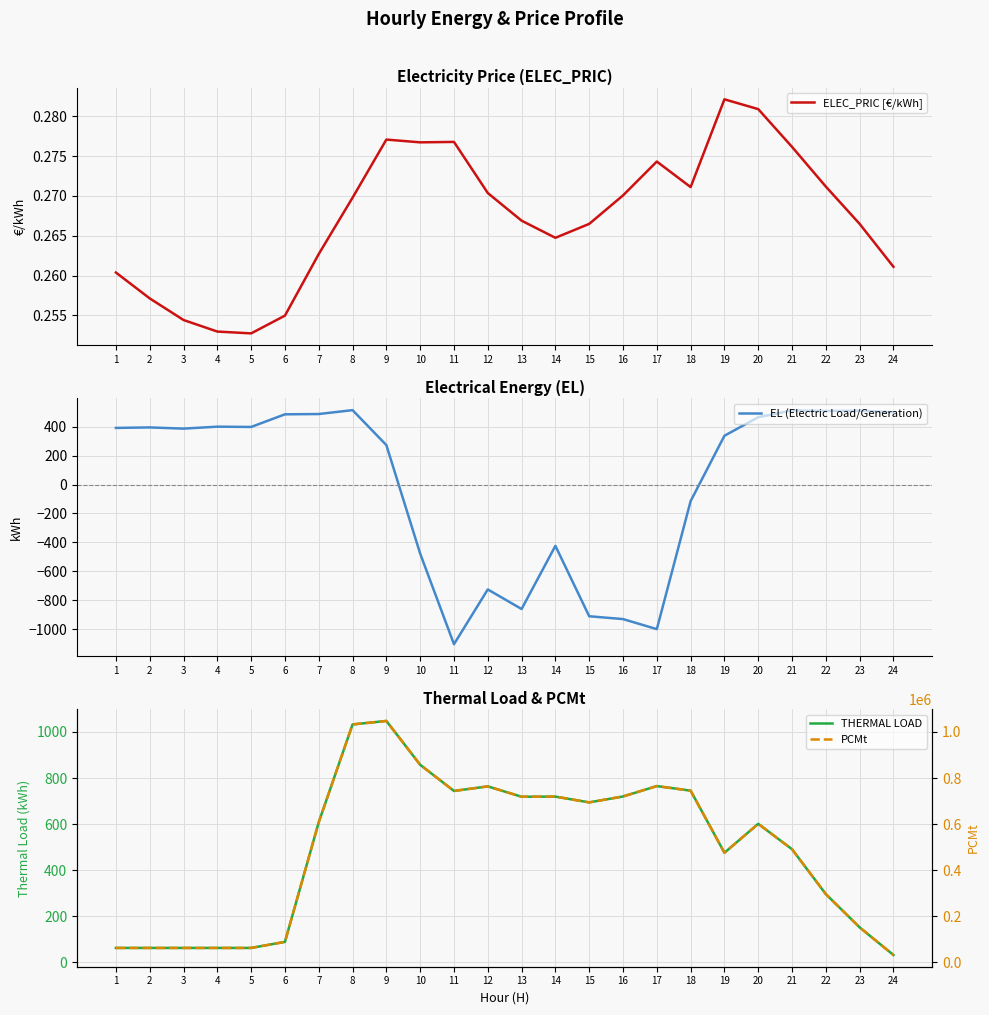

How many data points does each series have?

24